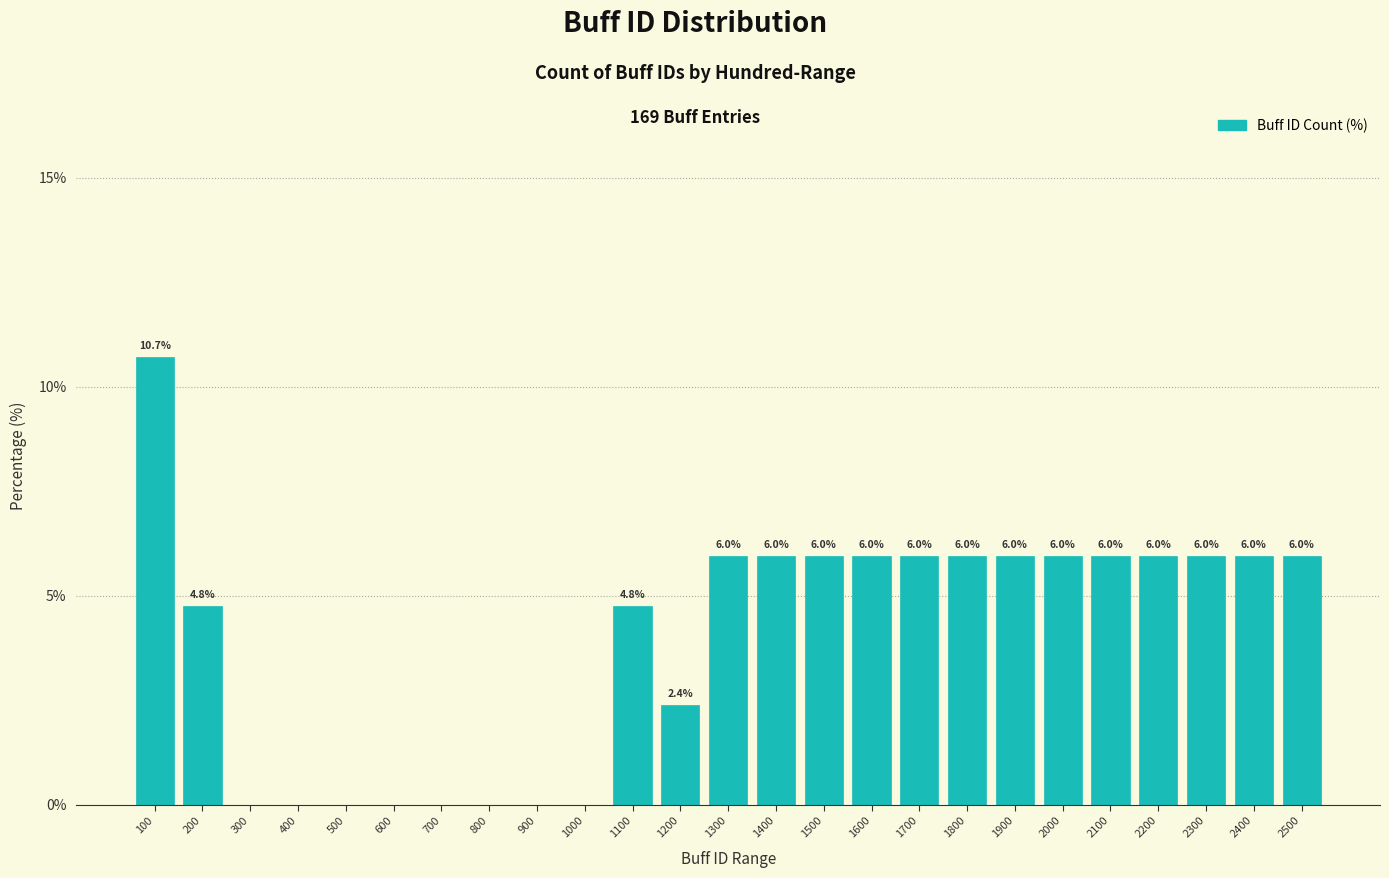

Reading right to left, transcribe all the data shown in this chart.

2500=6.0	2400=6.0	2300=6.0	2200=6.0	2100=6.0	2000=6.0	1900=6.0	1800=6.0	1700=6.0	1600=6.0	1500=6.0	1400=6.0	1300=6.0	1200=2.4	1100=4.8	1000=0.0	900=0.0	800=0.0	700=0.0	600=0.0	500=0.0	400=0.0	300=0.0	200=4.8	100=10.7